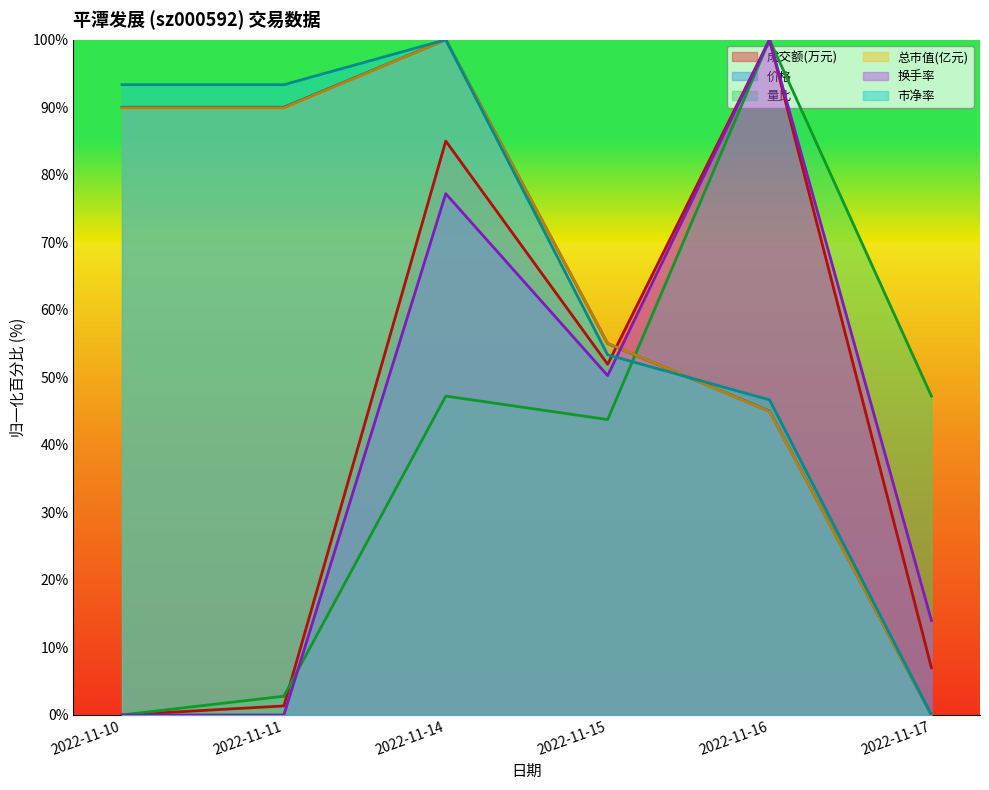

Reading left to right, what are all the values shown in this chart?

成交额(万元): 2022-11-10=0.0	2022-11-11=1.3	2022-11-14=85.0	2022-11-15=51.9	2022-11-16=100.0	2022-11-17=7.0
价格: 2022-11-10=90.0	2022-11-11=90.0	2022-11-14=100.0	2022-11-15=55.0	2022-11-16=45.0	2022-11-17=0.0
量比: 2022-11-10=0.0	2022-11-11=2.8	2022-11-14=47.2	2022-11-15=43.8	2022-11-16=100.0	2022-11-17=47.2
总市值(亿元): 2022-11-10=89.9	2022-11-11=89.9	2022-11-14=100.0	2022-11-15=55.0	2022-11-16=45.0	2022-11-17=0.0
换手率: 2022-11-10=0.0	2022-11-11=0.0	2022-11-14=77.2	2022-11-15=50.3	2022-11-16=100.0	2022-11-17=14.0
市净率: 2022-11-10=93.3	2022-11-11=93.3	2022-11-14=100.0	2022-11-15=53.3	2022-11-16=46.7	2022-11-17=0.0